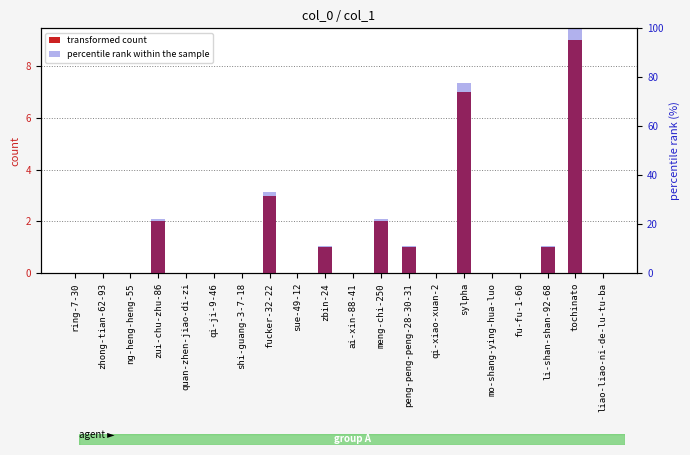

Count the number of data series in this chart.

2